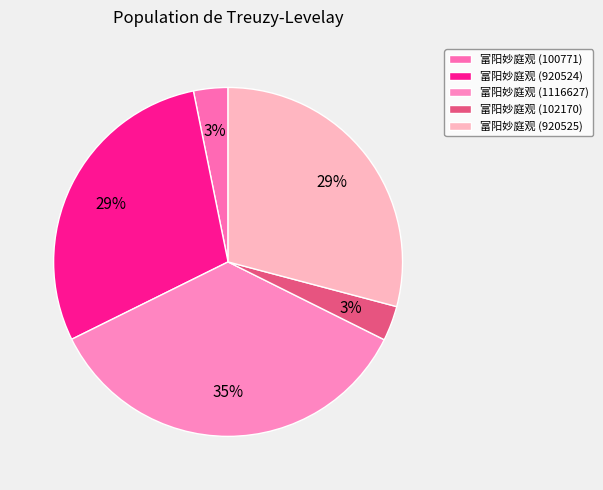

How many segments does this pie chart have?

5